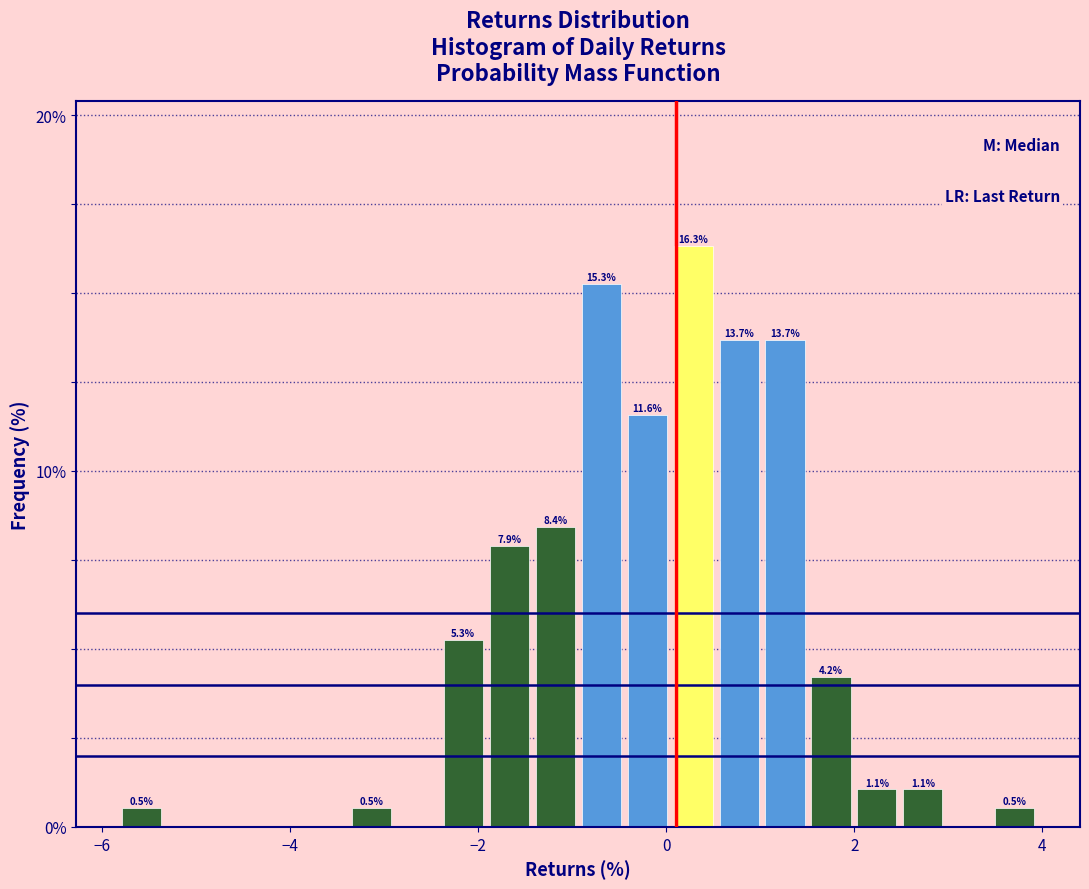

Read against the x-axis, roughly where is the centre of the tallest bar?

0.2